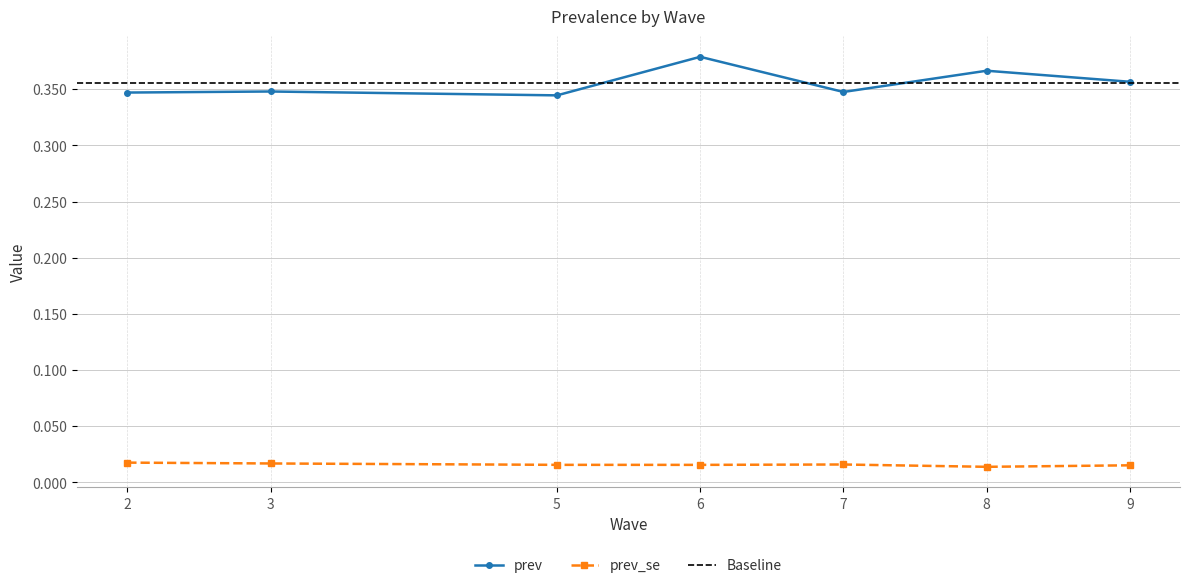

Which series changed the most between 3 and 9?

prev